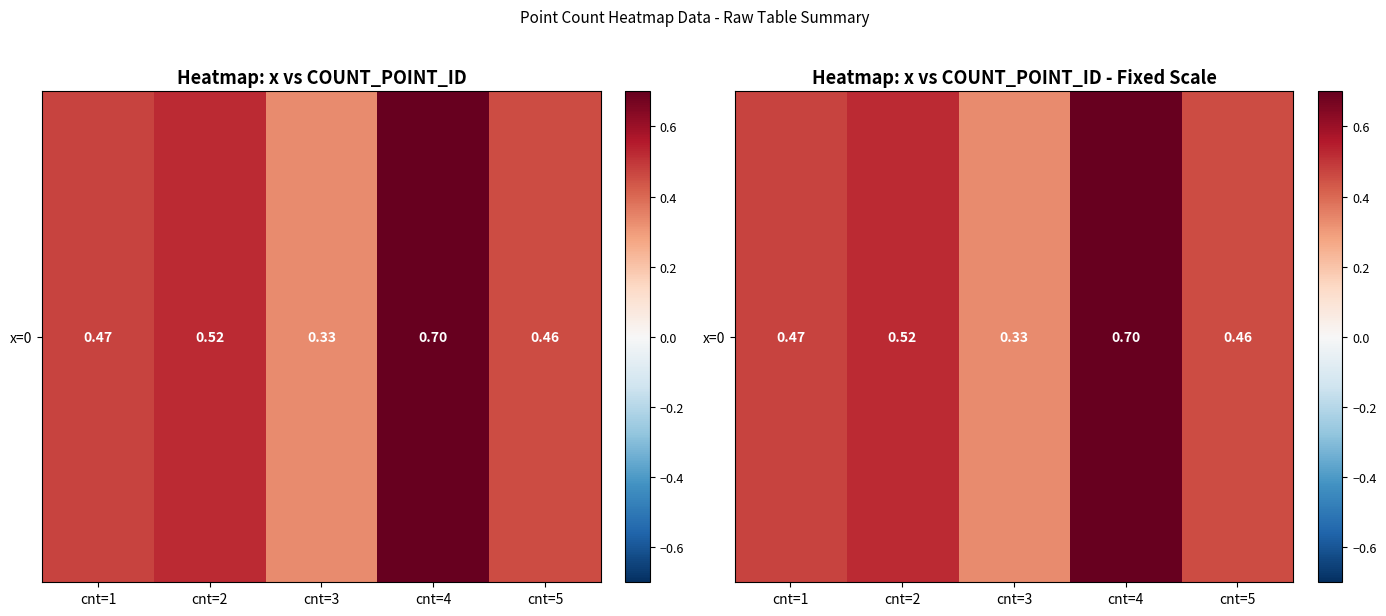

Read the value at cnt=1.

0.5